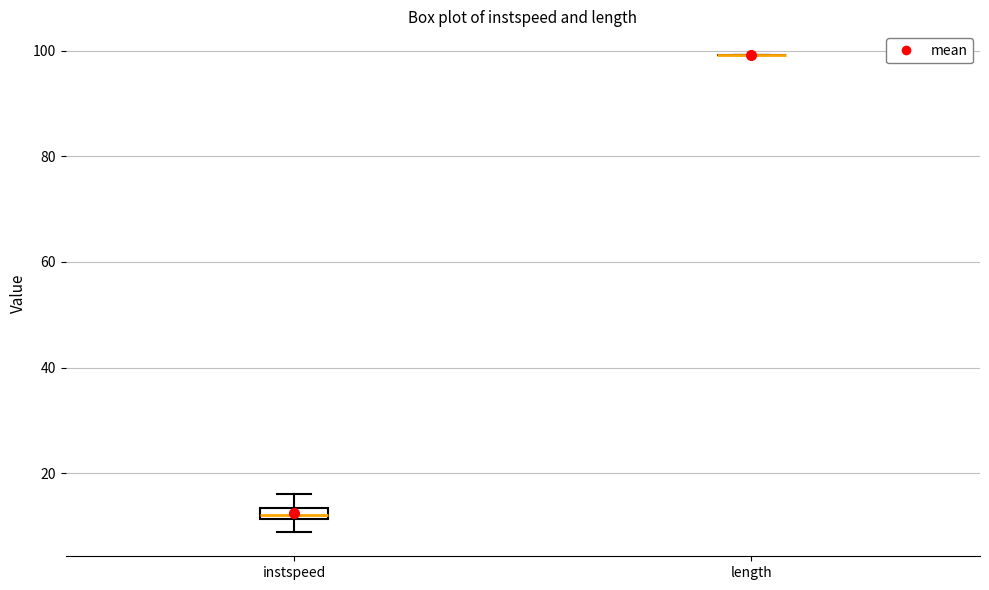

Comparing the boxes themselves (not the whiskers), which one is the tallest?

instspeed